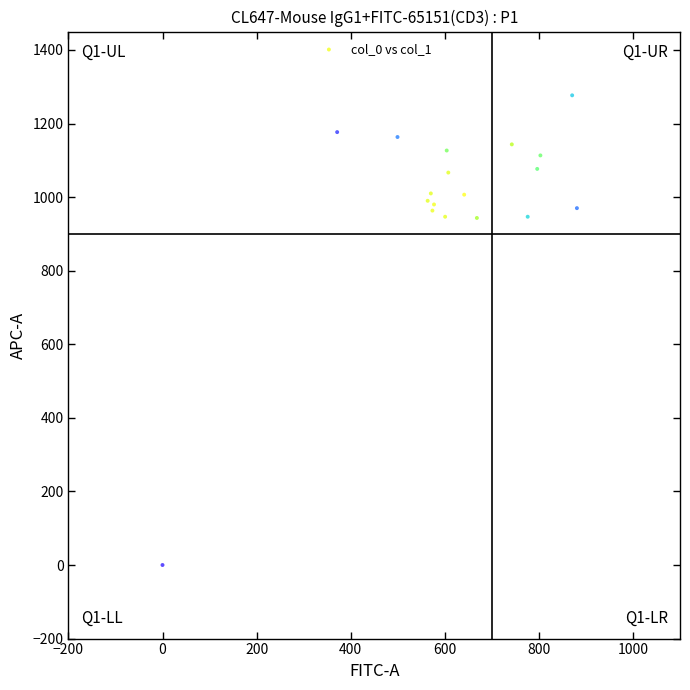

What is the range of X values (max minus min)?

880.9